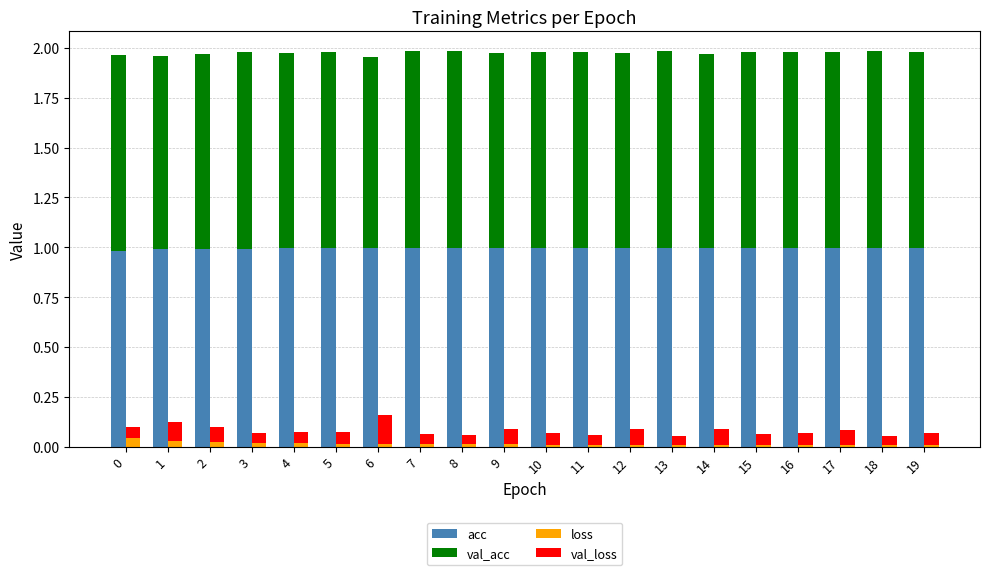

Is it true that acc equals 1.7 at 1?

False